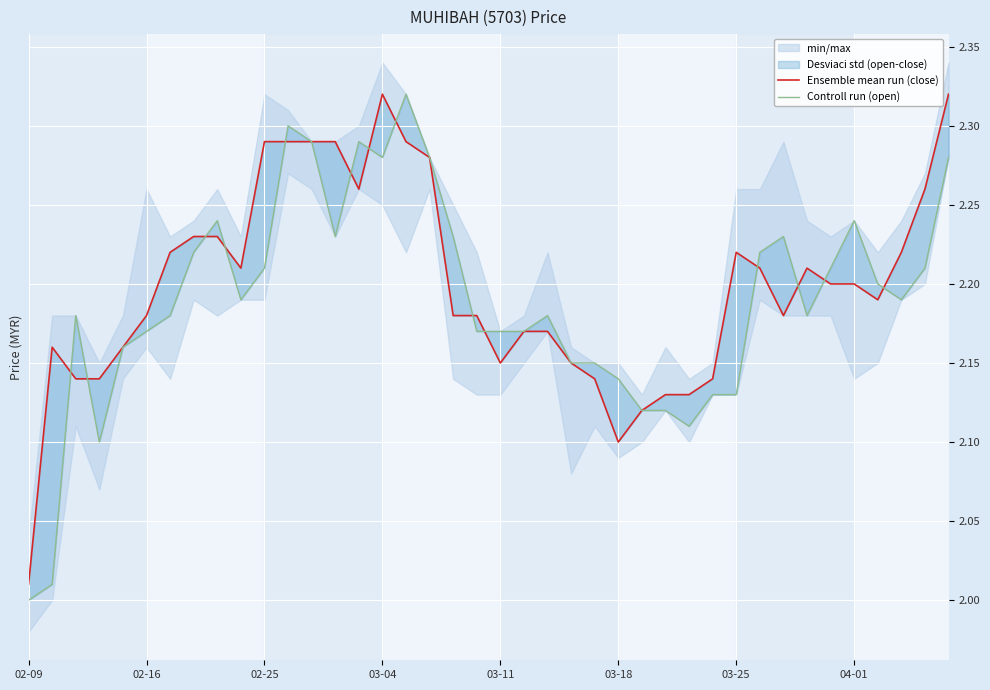

True or false: Controll run (open) has a value of 3.8 at 19.

False